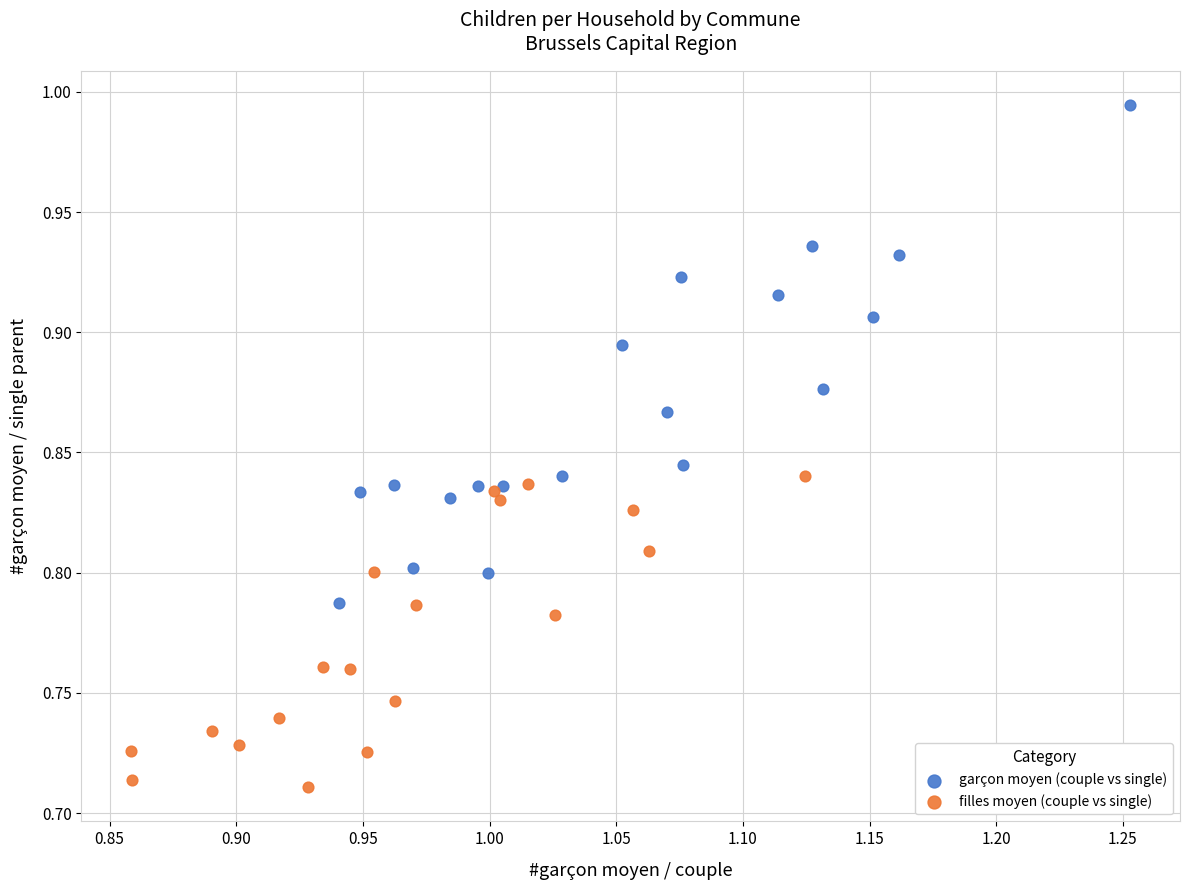

Which series reaches the maximum Y coordinate?

garçon moyen (couple vs single)